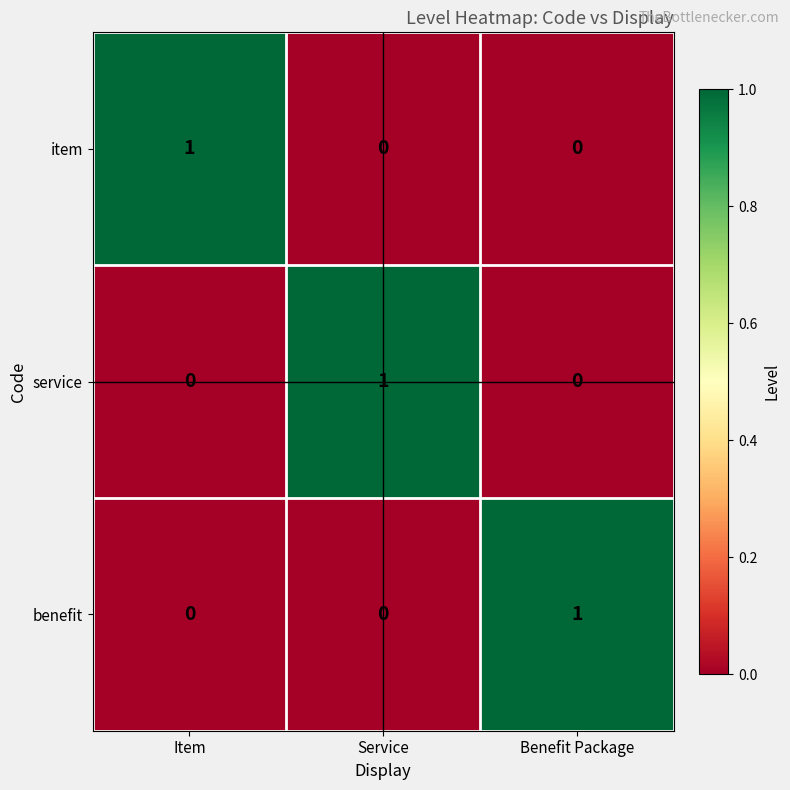

Reading right to left, list all the values displayed in this chart.

item: Benefit Package=0	Service=0	Item=1
service: Benefit Package=0	Service=1	Item=0
benefit: Benefit Package=1	Service=0	Item=0